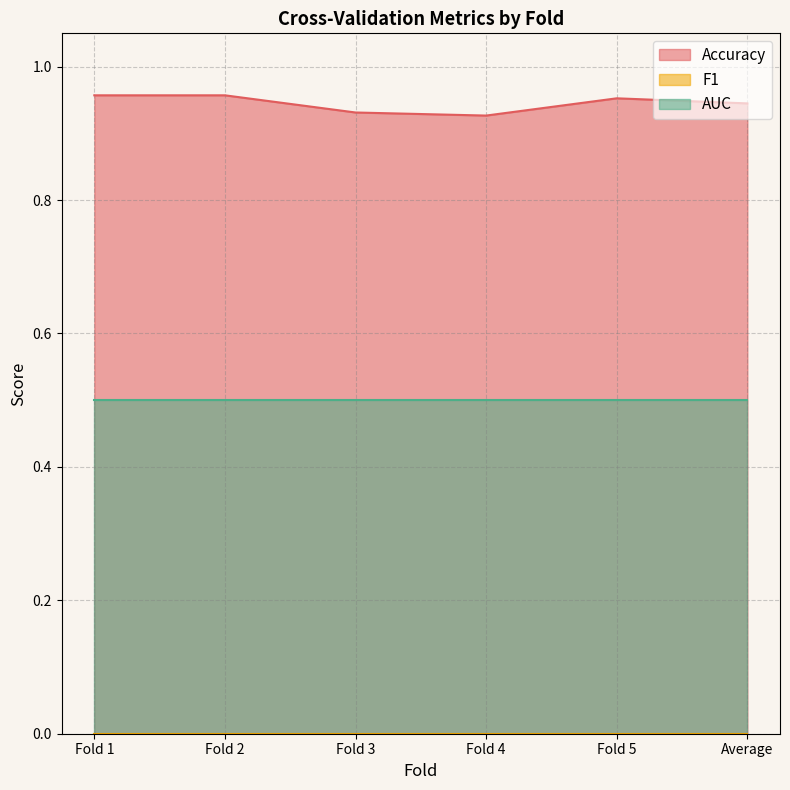

What is the spread (max minus min) of values at Fold 1?

1.0